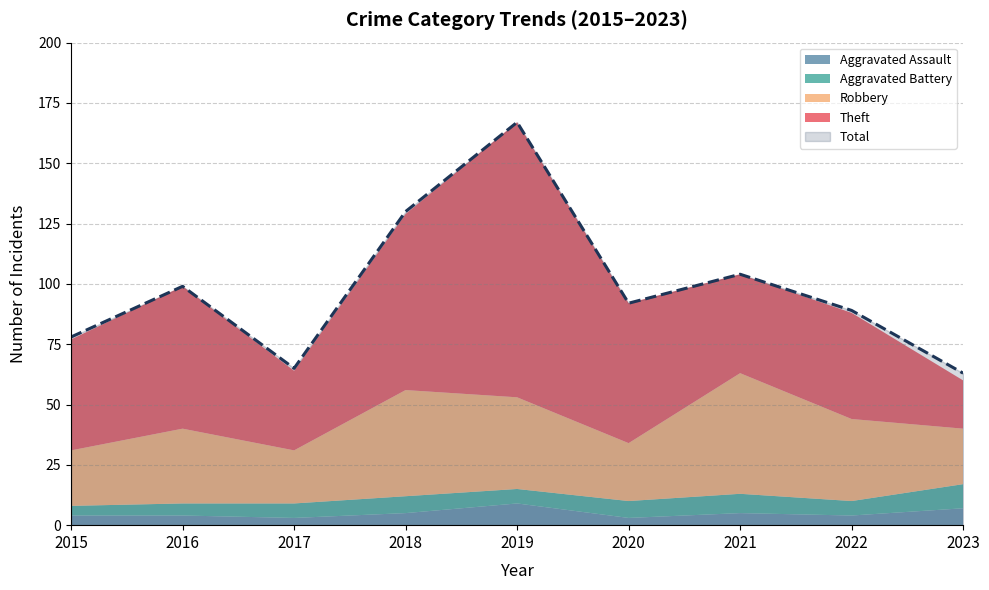

What is the sum of the Theft values at 2023 and 2020?

78